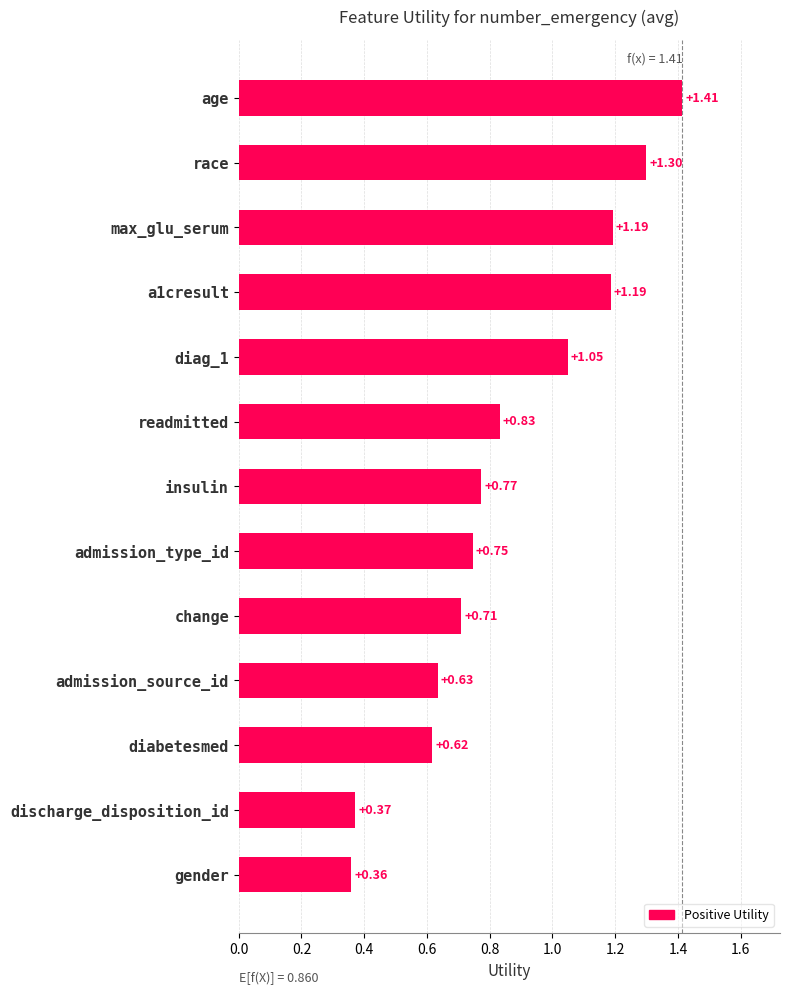

At which category does the chart reach its peak across all series?

age